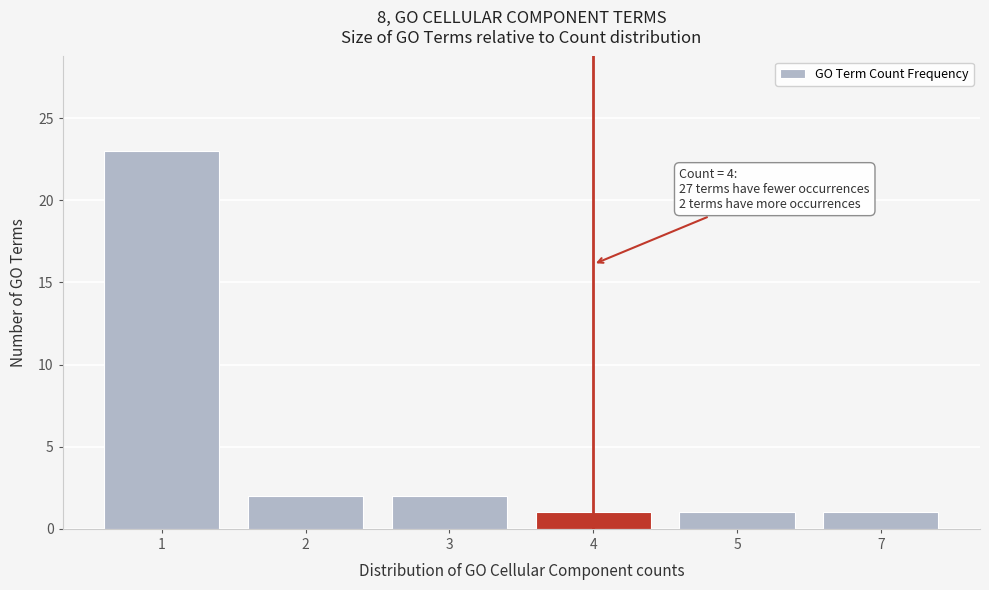

Reading left to right, extract all data points from this chart.

1=23	2=2	3=2	4=1	5=1	7=1